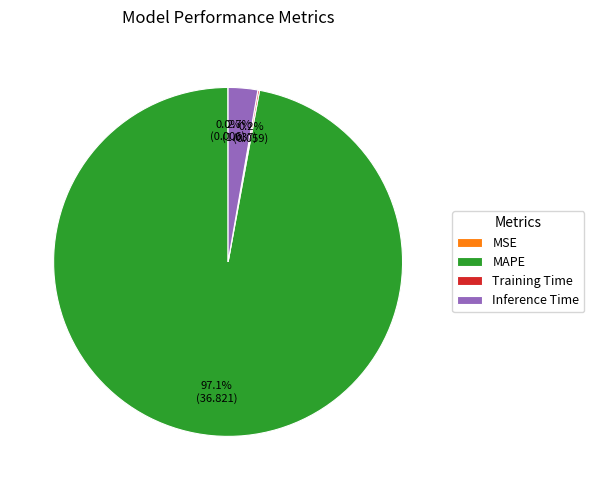

To the nearest percent, what percentage of the pie is Inference Time?

3%